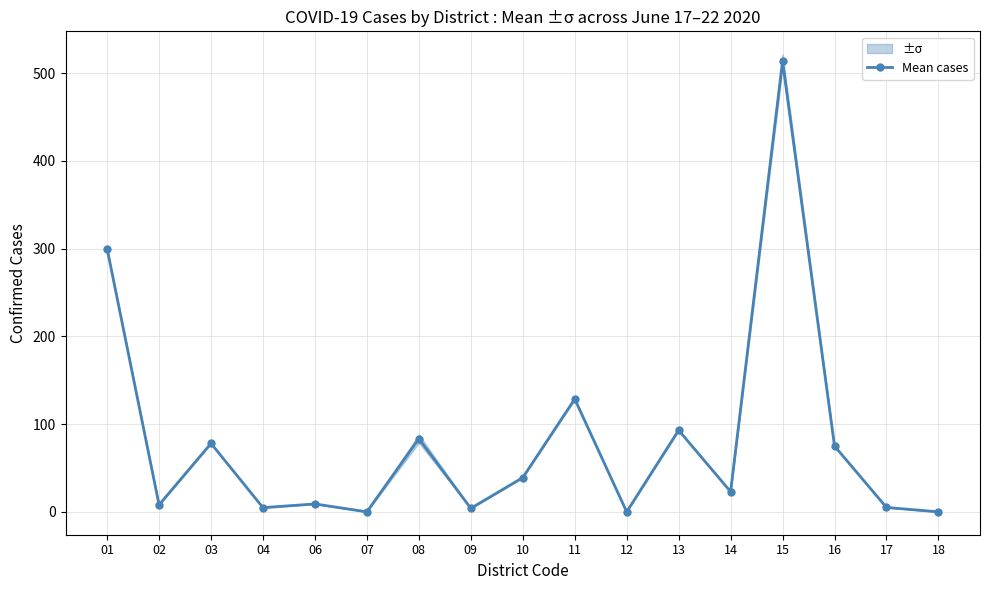

Which has a higher value, 03 or 14?

03